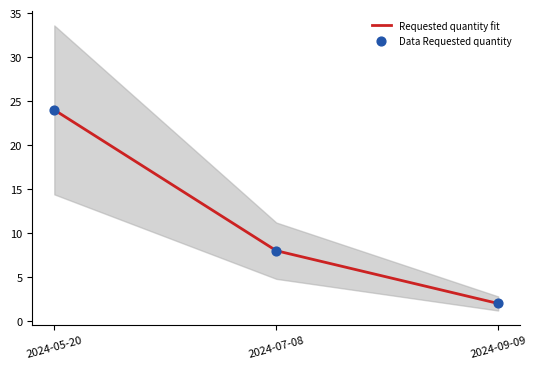

At which category is the sum across all series the highest?

2024-05-20